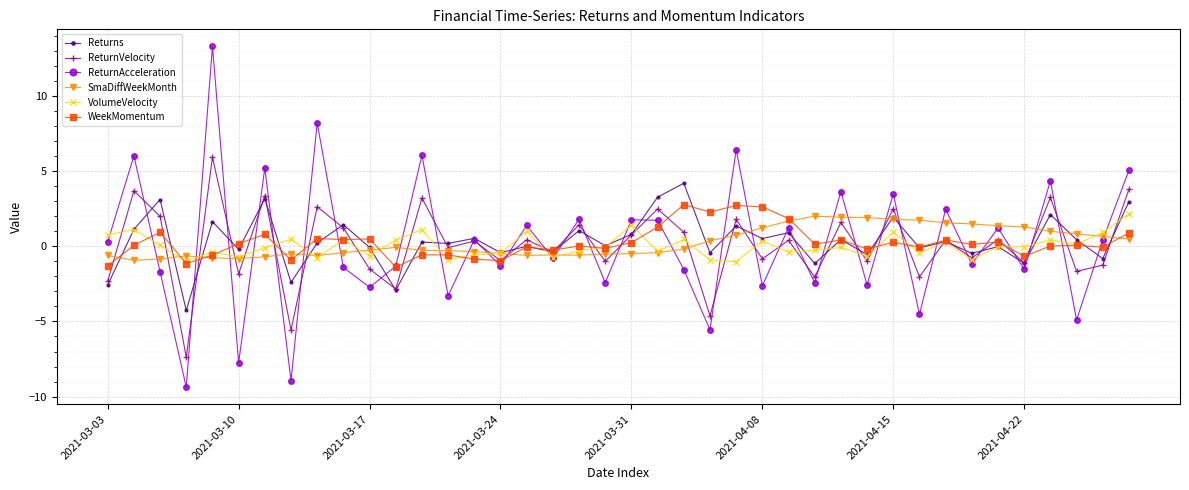

What is the smallest value displayed?

-9.4